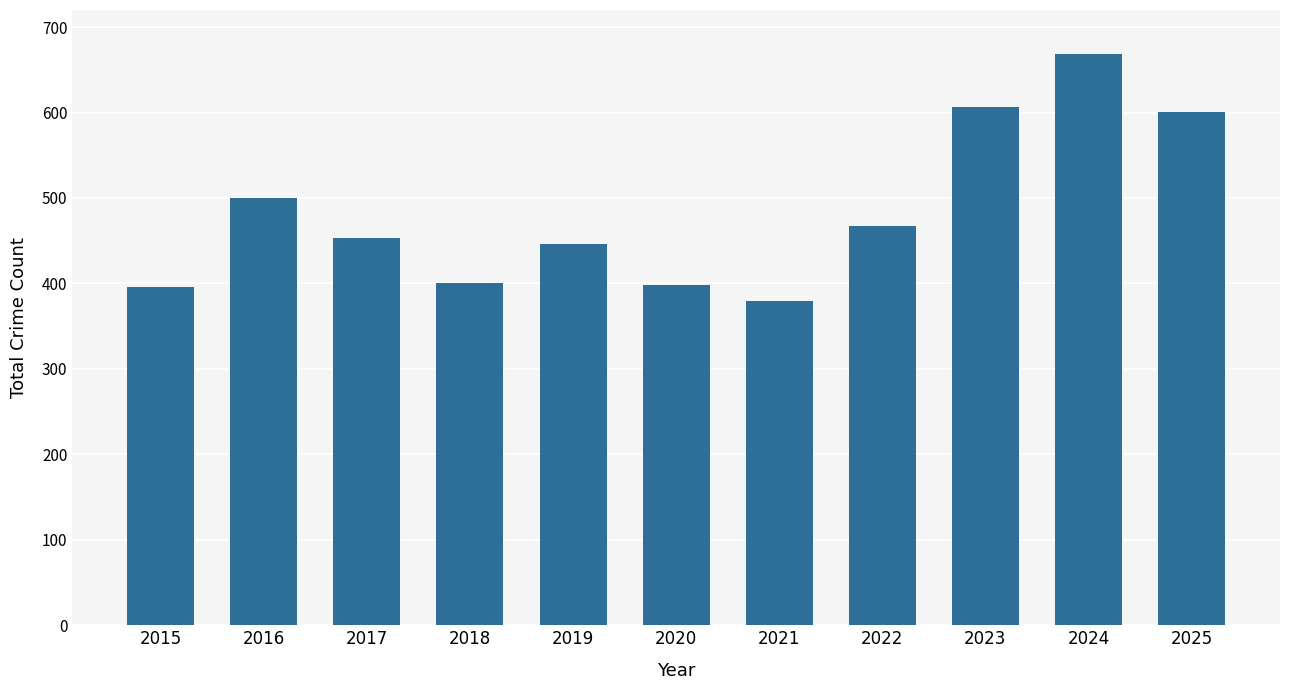

Count the number of categories in the chart.

11